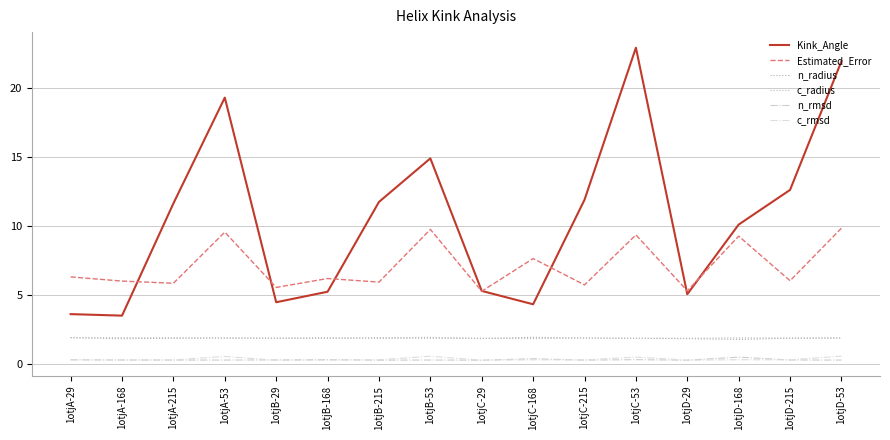

Reading right to left, list all the values displayed in this chart.

Kink_Angle: 1otjD-53=21.9	1otjD-215=12.6	1otjD-168=10.1	1otjD-29=5.1	1otjC-53=22.9	1otjC-215=11.9	1otjC-168=4.3	1otjC-29=5.3	1otjB-53=14.9	1otjB-215=11.8	1otjB-168=5.2	1otjB-29=4.5	1otjA-53=19.3	1otjA-215=11.6	1otjA-168=3.5	1otjA-29=3.6
Estimated_Error: 1otjD-53=9.9	1otjD-215=6.0	1otjD-168=9.3	1otjD-29=5.3	1otjC-53=9.4	1otjC-215=5.7	1otjC-168=7.7	1otjC-29=5.3	1otjB-53=9.8	1otjB-215=5.9	1otjB-168=6.2	1otjB-29=5.6	1otjA-53=9.6	1otjA-215=5.9	1otjA-168=6.0	1otjA-29=6.3
n_radius: 1otjD-53=1.9	1otjD-215=1.9	1otjD-168=1.8	1otjD-29=1.9	1otjC-53=1.9	1otjC-215=1.9	1otjC-168=2.0	1otjC-29=1.9	1otjB-53=1.9	1otjB-215=1.9	1otjB-168=1.9	1otjB-29=1.9	1otjA-53=1.9	1otjA-215=1.9	1otjA-168=1.8	1otjA-29=1.9
c_radius: 1otjD-53=1.9	1otjD-215=1.9	1otjD-168=1.9	1otjD-29=1.9	1otjC-53=1.9	1otjC-215=1.9	1otjC-168=1.9	1otjC-29=1.9	1otjB-53=1.9	1otjB-215=1.9	1otjB-168=1.9	1otjB-29=1.9	1otjA-53=1.9	1otjA-215=1.9	1otjA-168=1.9	1otjA-29=1.9
n_rmsd: 1otjD-53=0.3	1otjD-215=0.3	1otjD-168=0.5	1otjD-29=0.3	1otjC-53=0.3	1otjC-215=0.3	1otjC-168=0.4	1otjC-29=0.3	1otjB-53=0.3	1otjB-215=0.3	1otjB-168=0.3	1otjB-29=0.3	1otjA-53=0.3	1otjA-215=0.3	1otjA-168=0.3	1otjA-29=0.3
c_rmsd: 1otjD-53=0.6	1otjD-215=0.3	1otjD-168=0.3	1otjD-29=0.3	1otjC-53=0.5	1otjC-215=0.3	1otjC-168=0.3	1otjC-29=0.3	1otjB-53=0.6	1otjB-215=0.3	1otjB-168=0.3	1otjB-29=0.3	1otjA-53=0.6	1otjA-215=0.3	1otjA-168=0.3	1otjA-29=0.3